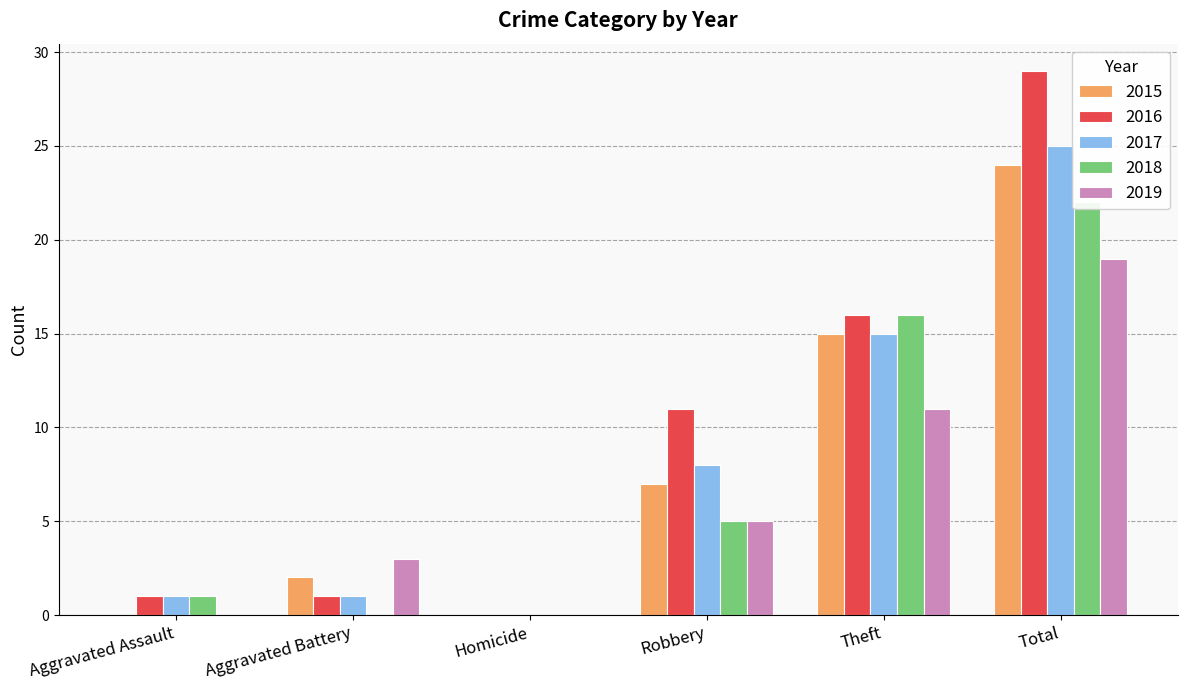

What is the label of the 5th bar from the right?

Aggravated Battery